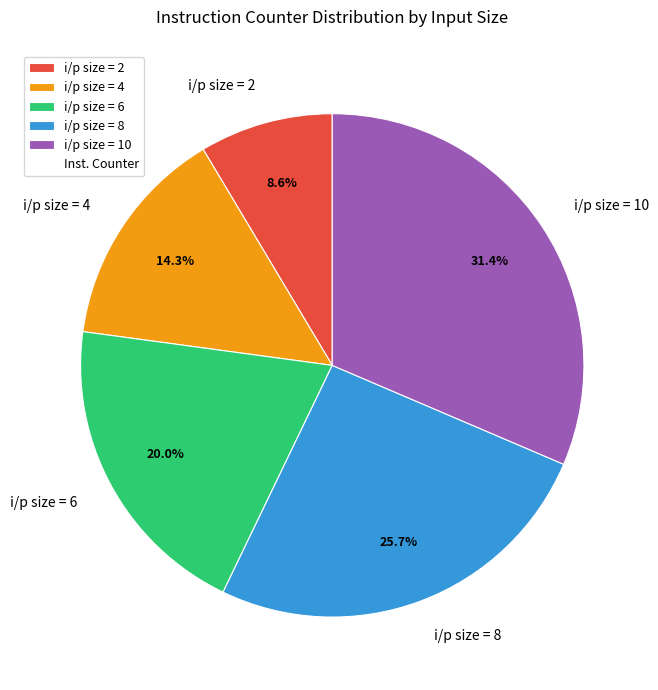

Is i/p size = 4 the majority of the pie?

No